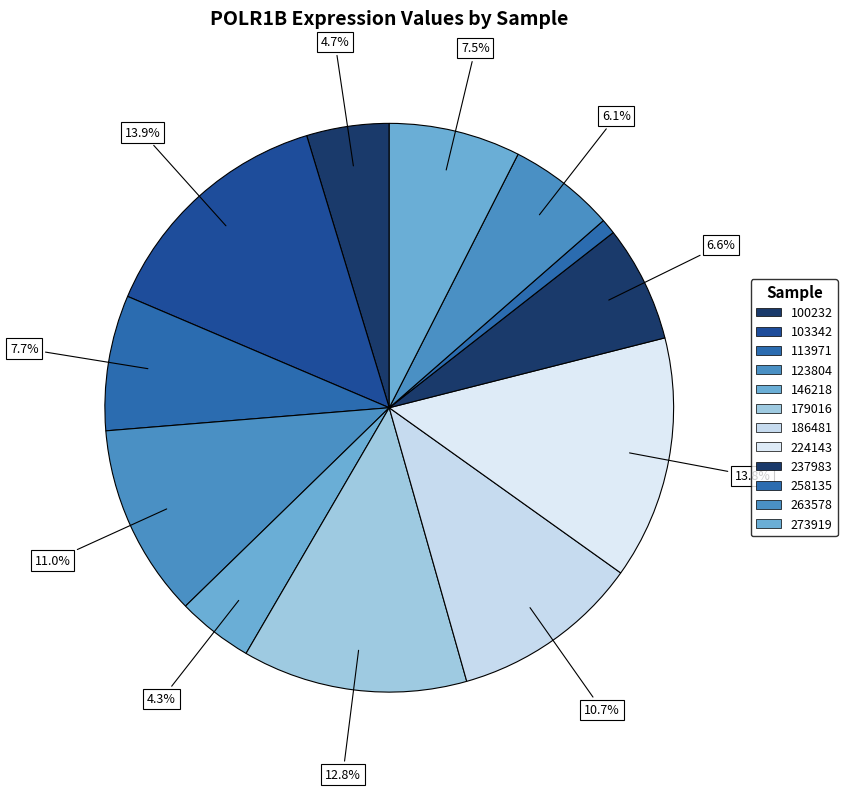

What percentage is the 146218 slice, to the nearest percent?

4%